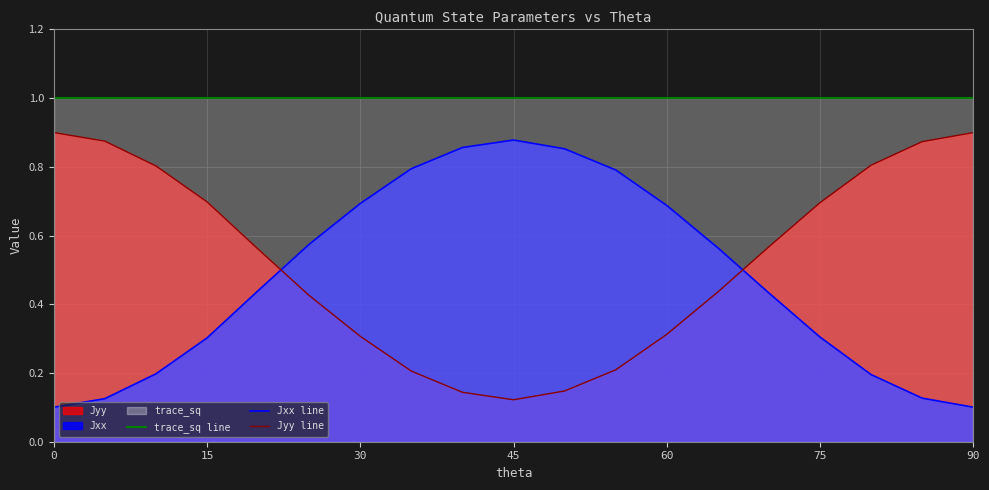

Rank the series at 30 from highest to lowest value.

trace_sq line, Jxx line, Jyy line